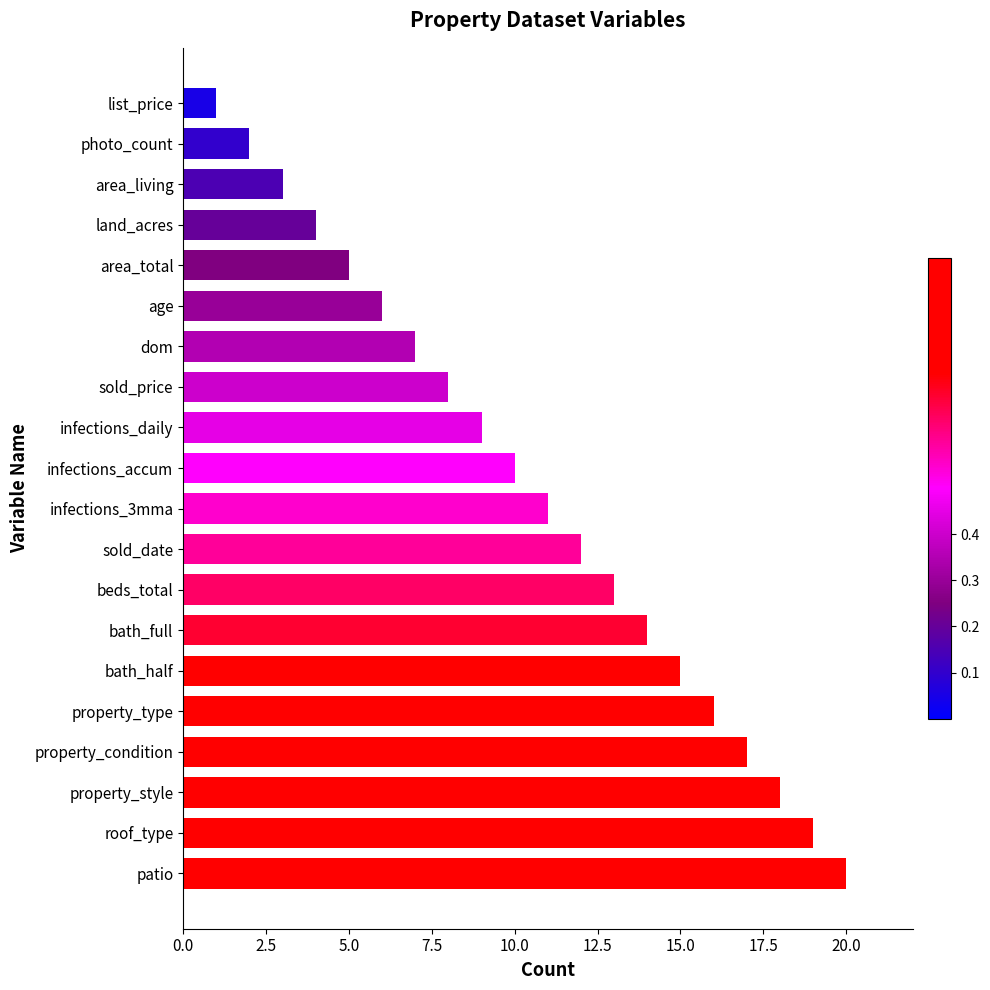

Rank the categories by value from lowest to highest.

list_price, photo_count, area_living, land_acres, area_total, age, dom, sold_price, infections_daily, infections_accum, infections_3mma, sold_date, beds_total, bath_full, bath_half, property_type, property_condition, property_style, roof_type, patio